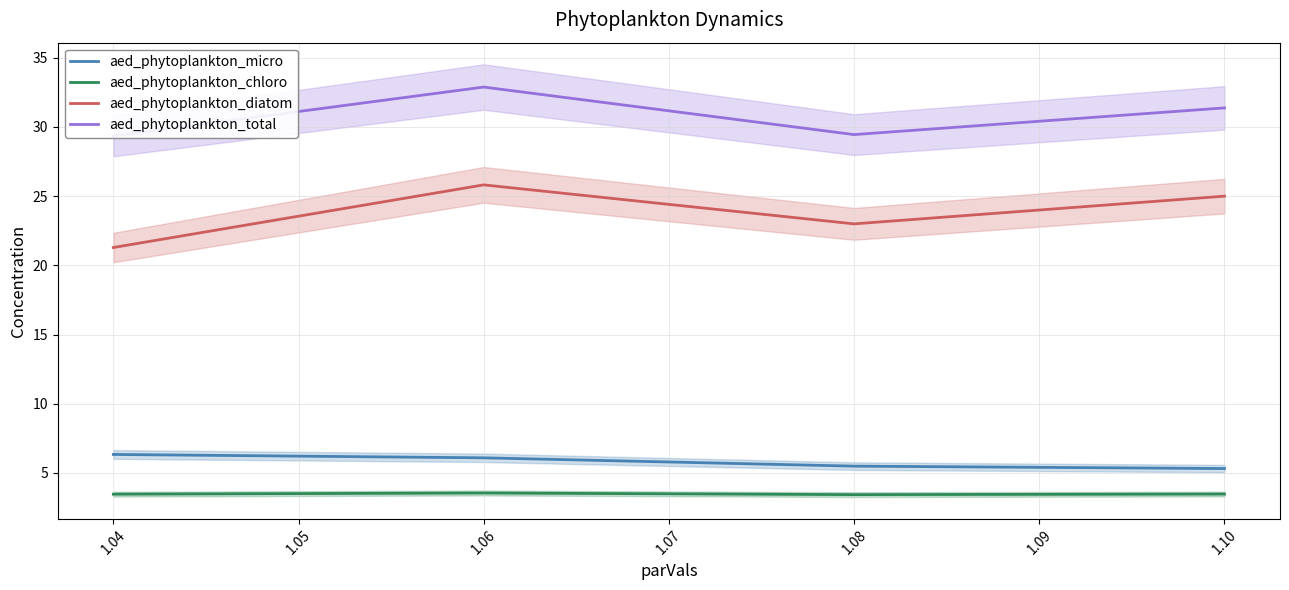

At which label does aed_phytoplankton_diatom reach its peak?

1.06